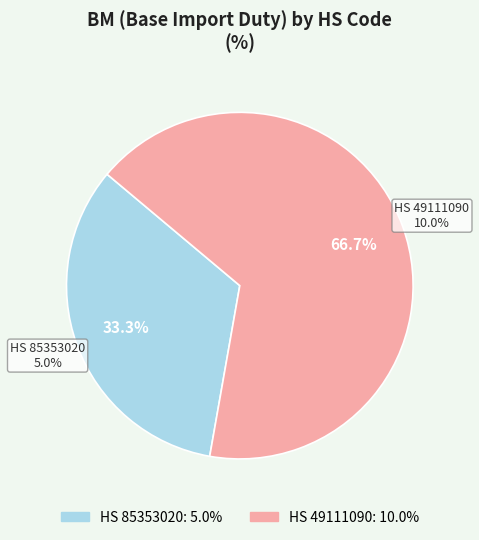

Which has a higher value, 49111090 or 85353020?

49111090